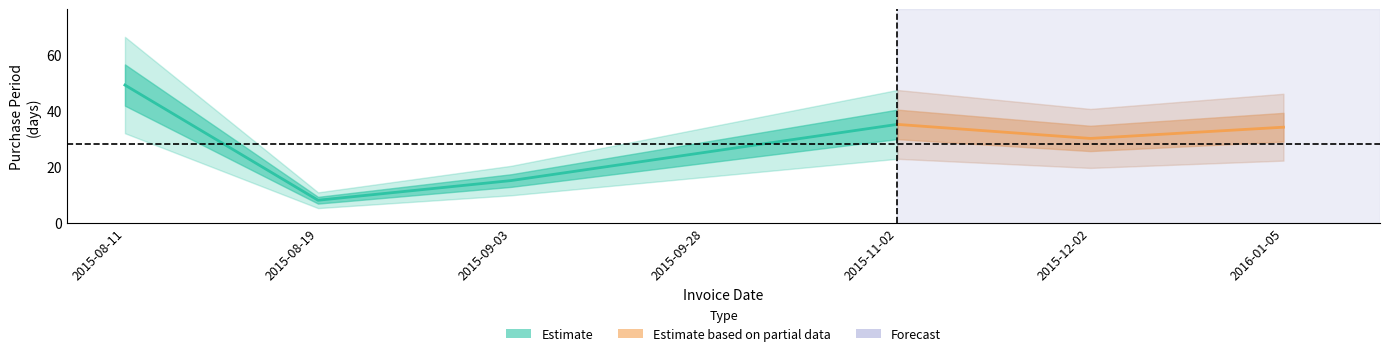

What is the ratio of the value at 2016-01-05 to the value at 2015-09-03?

2.3